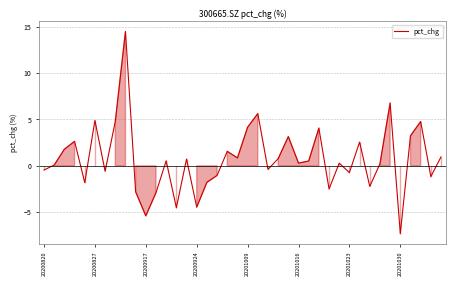

What is the minimum value shown in the chart?

-7.3